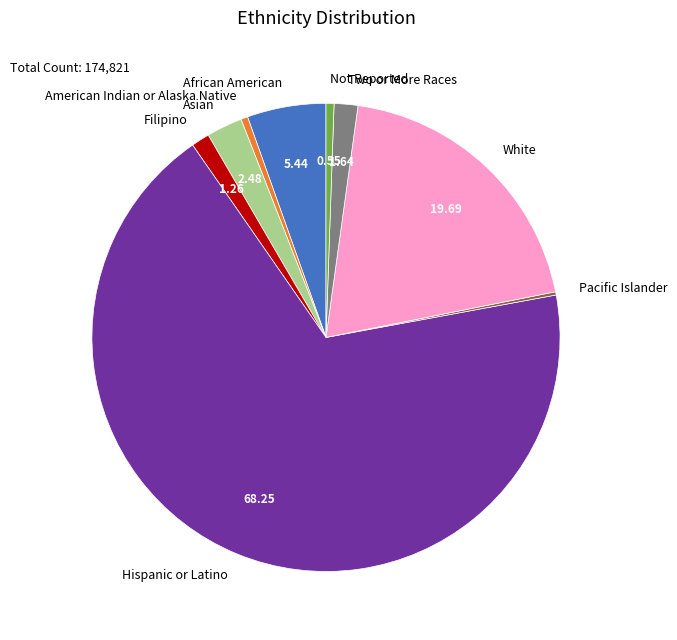

Which slice is the largest?

Hispanic or Latino